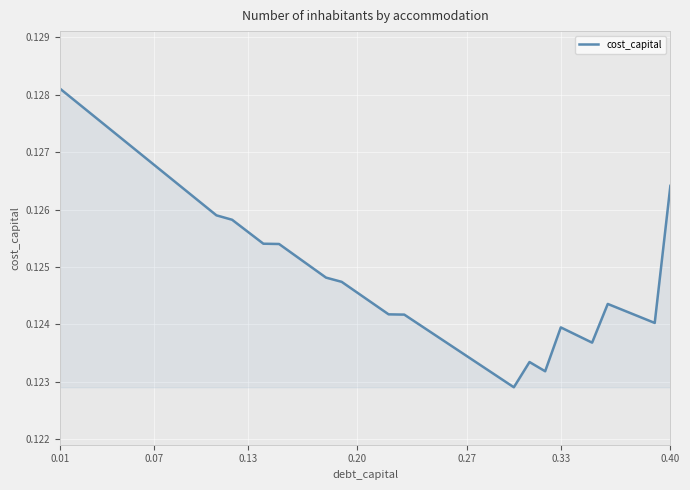

Count the values in the range 0 to 1.

40